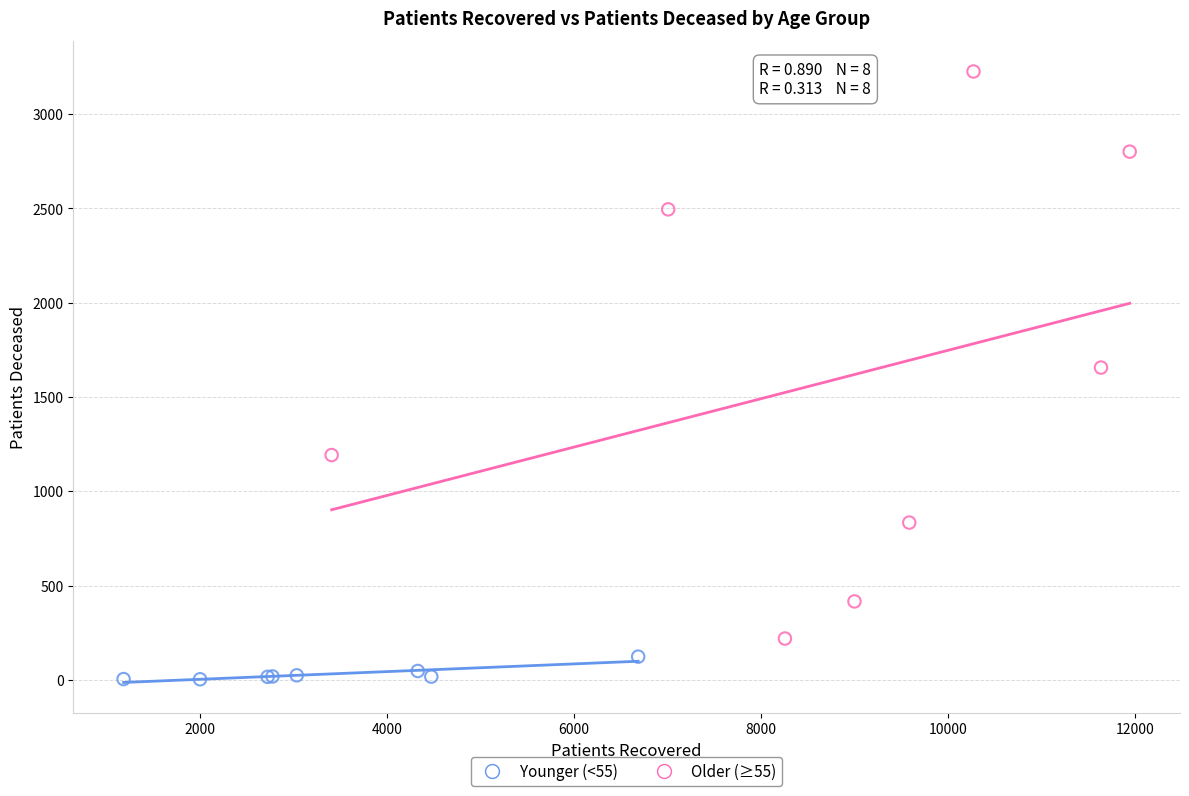

Which series reaches the maximum Y coordinate?

Older (≥55)